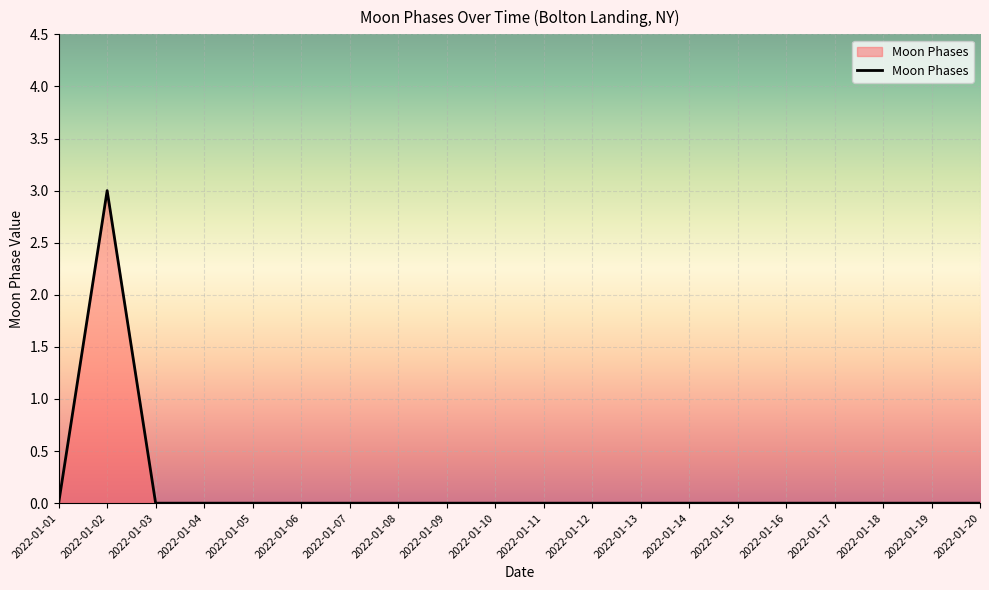

What is the greatest value displayed?

3